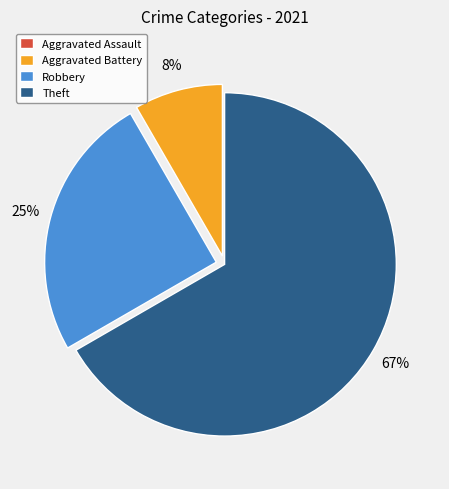

What is the largest slice in the pie chart?

Theft